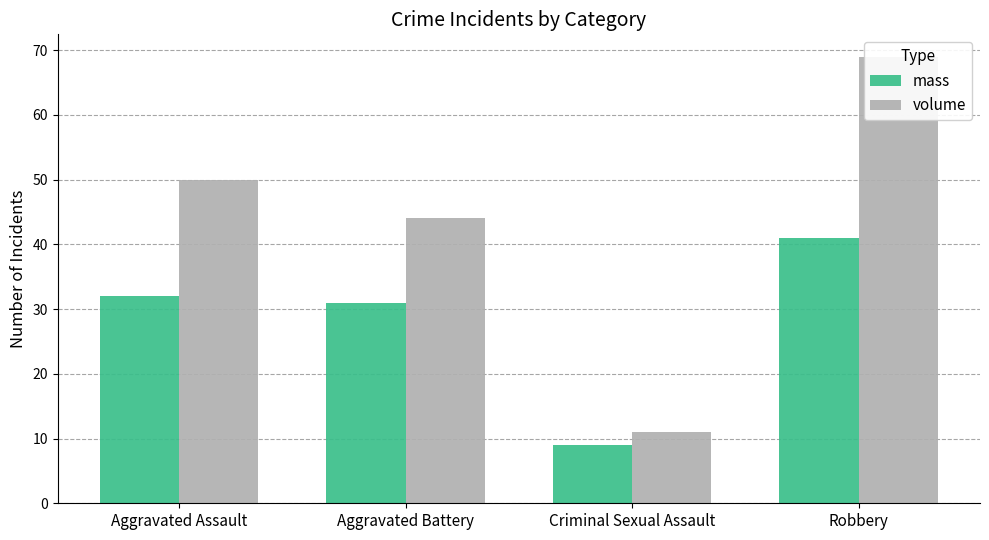

Which series has the largest total across all categories?

volume